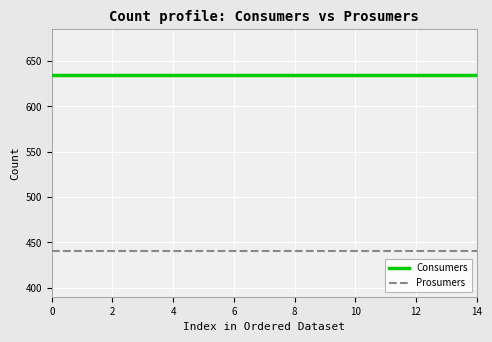

Which series has the largest total across all categories?

Consumers